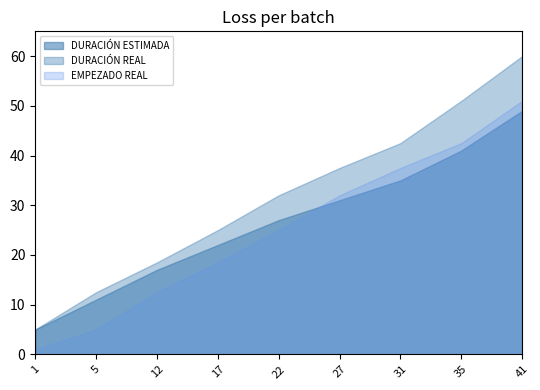

At which label does DURACIÓN REAL reach its minimum?

1